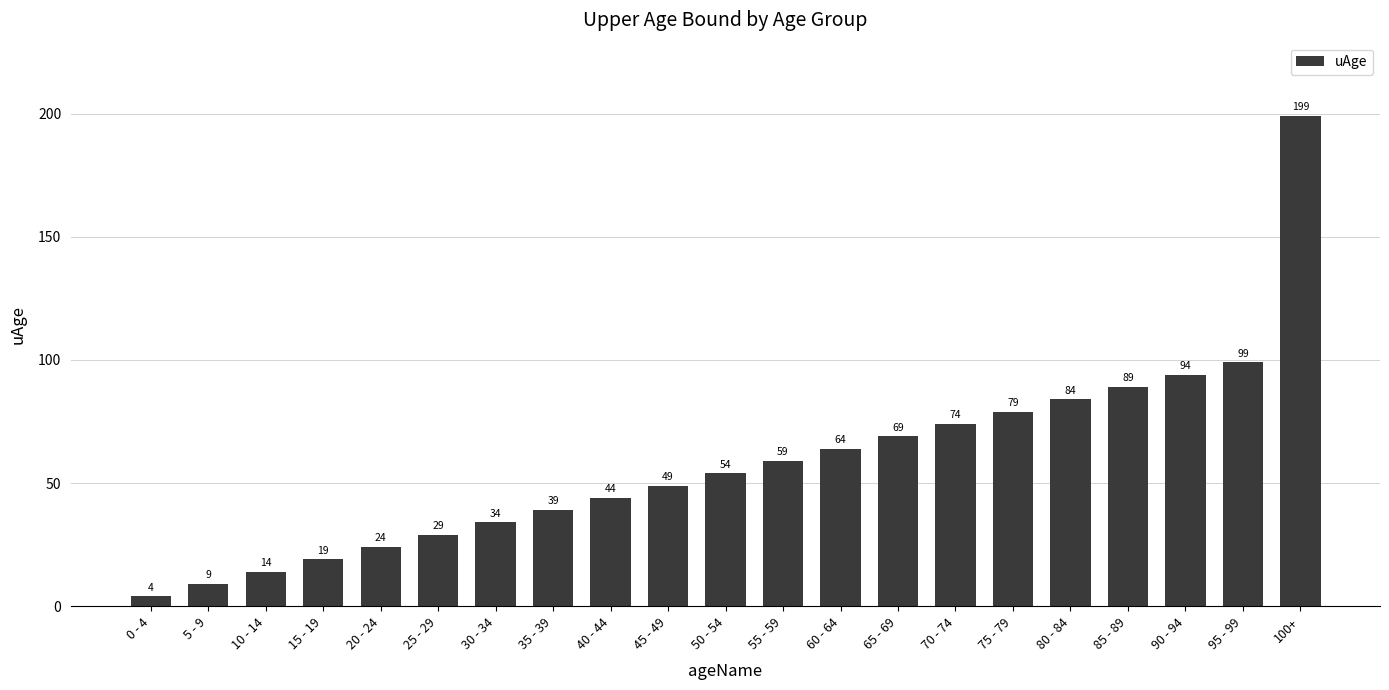

Where is the data nearest to the value 101?

95 - 99